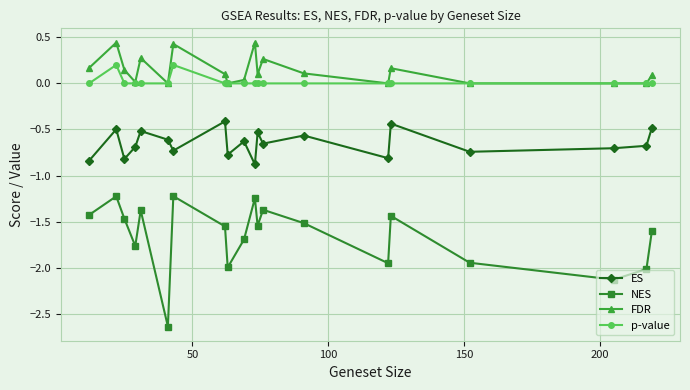

What is the minimum value for ES?

-0.9